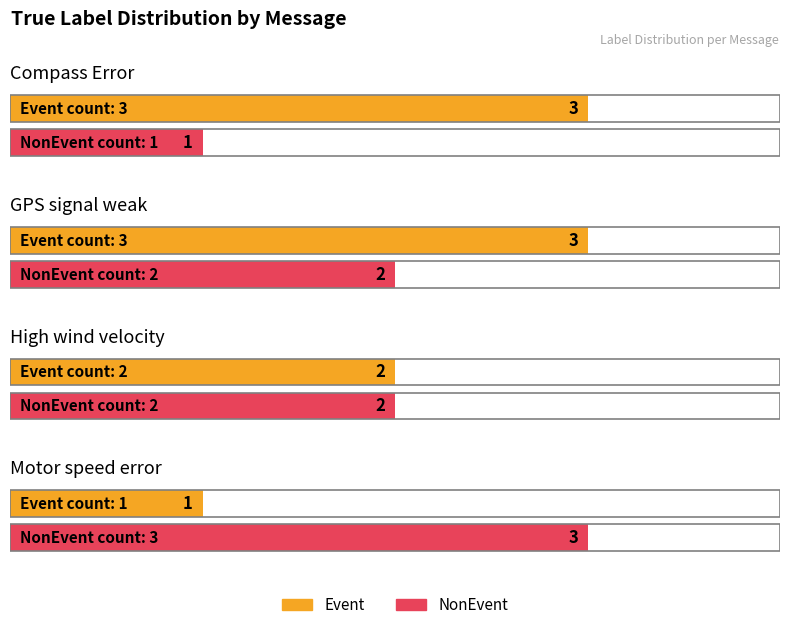

Reading left to right, transcribe all the data shown in this chart.

Event: Compass Error=3	GPS signal weak=3	High wind velocity=2	Motor speed error=1
NonEvent: Compass Error=1	GPS signal weak=2	High wind velocity=2	Motor speed error=3